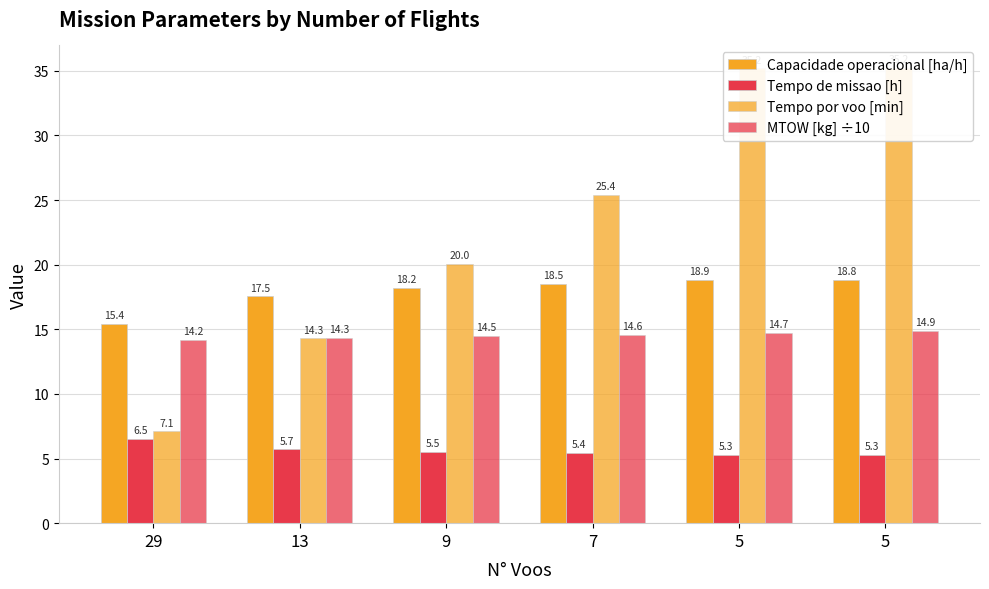

What is the difference between the maximum and minimum values in the Tempo de missao [h] series?

1.2